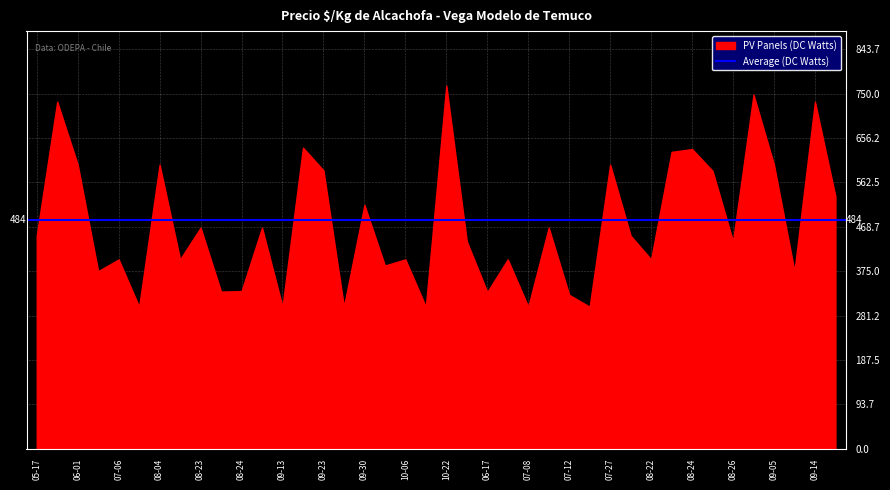

What is the smallest value displayed?

300